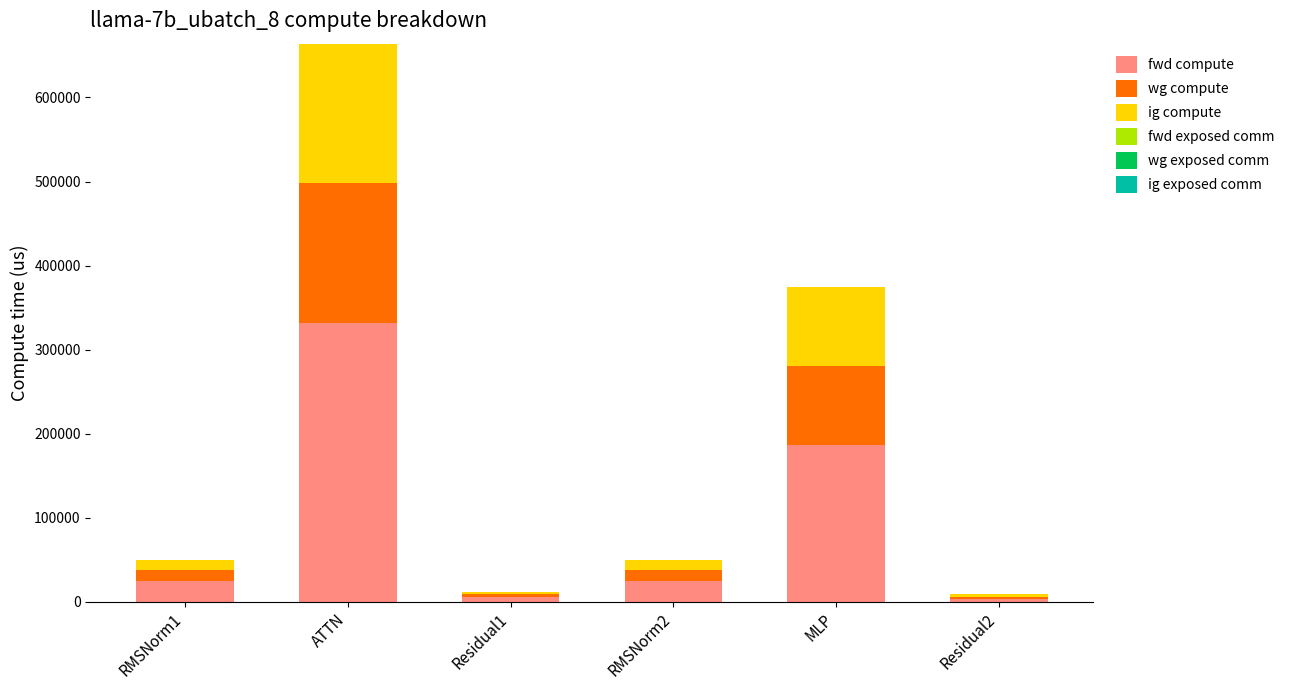

Are the bars grouped side by side (vs. stacked)?

No